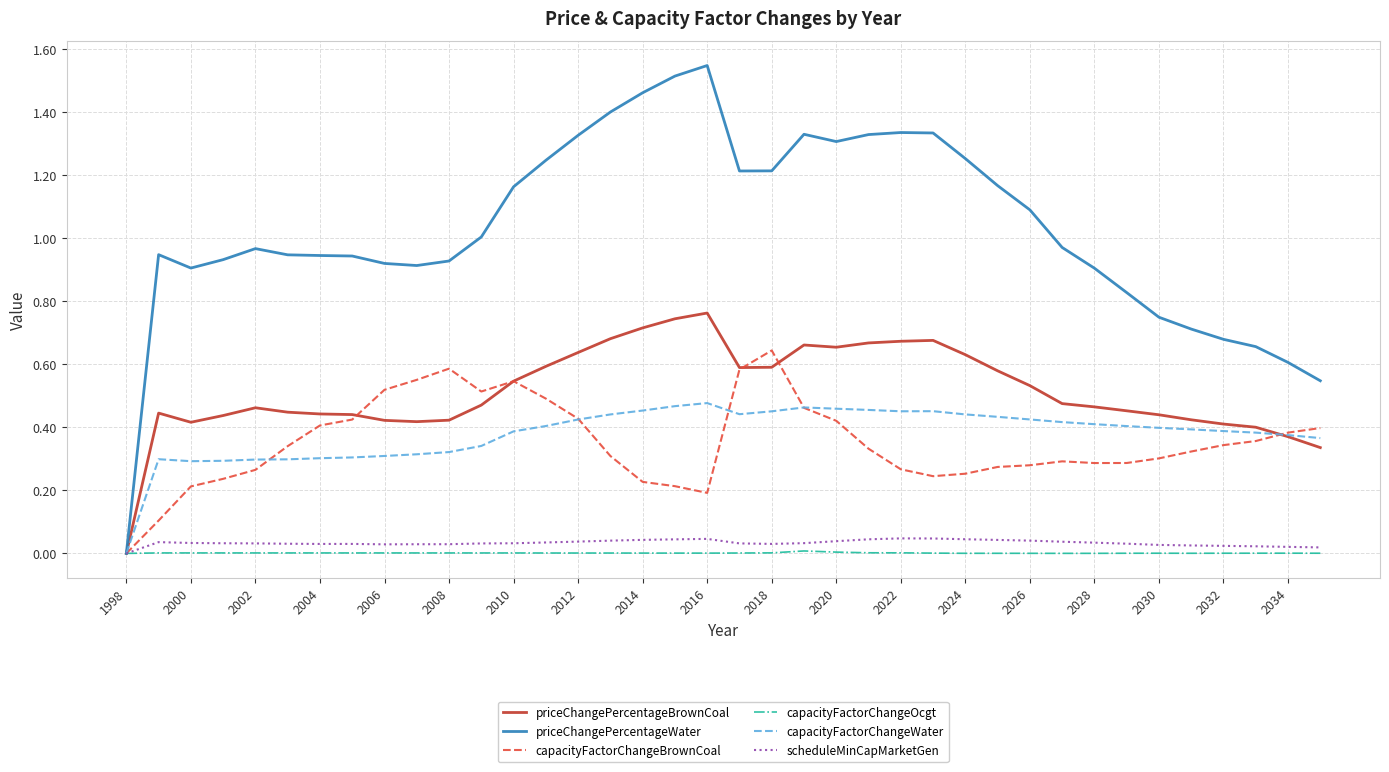

Is this an area chart (filled region under the line)?

No